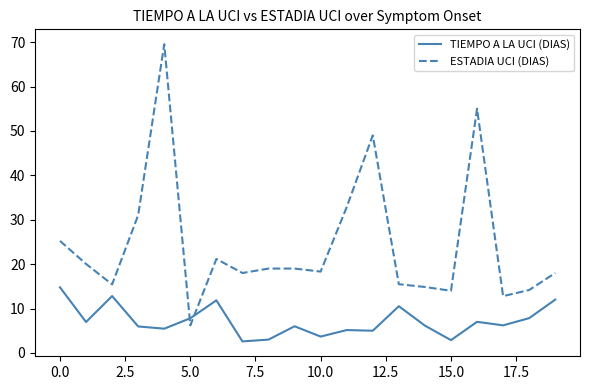

In TIEMPO A LA UCI (DIAS), how many points are lower than both neighbors (excluding endpoints)?

7